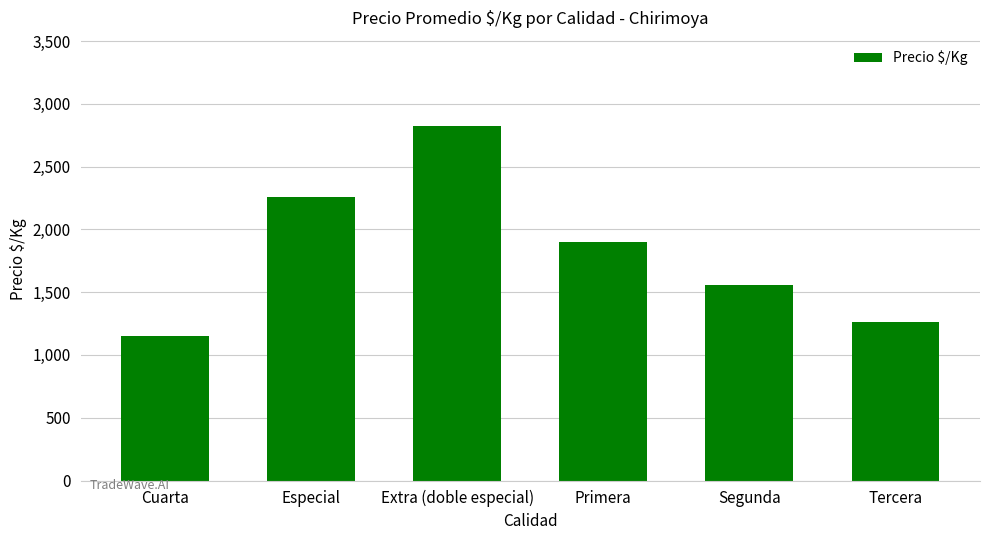

Approximately how many times larger is the value at Tercera compared to Primera?

0.7